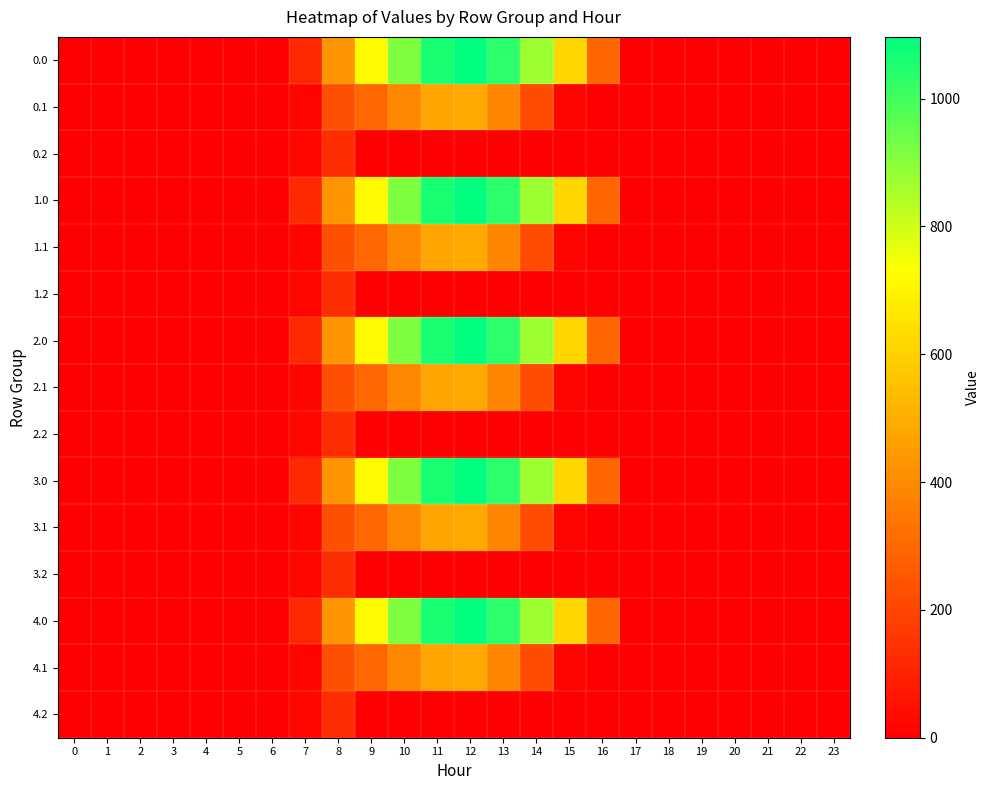

Which has a higher value, 12 or 2?

12